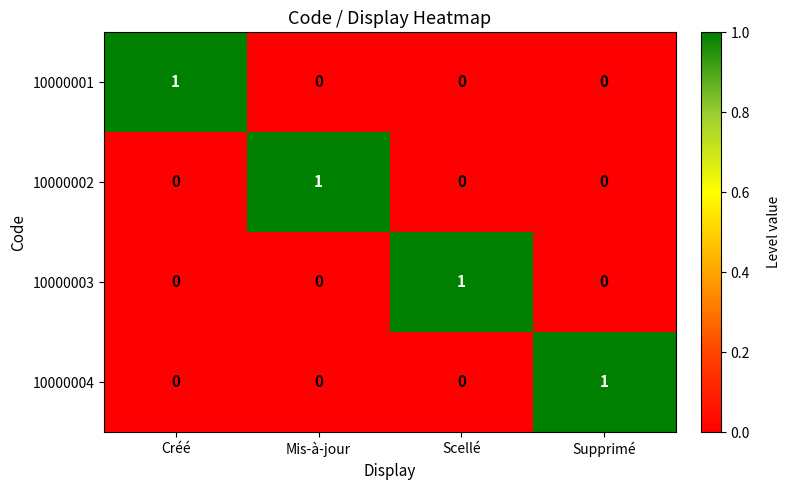

Reading left to right, transcribe all the data shown in this chart.

10000001: 1	0	0	0
10000002: 0	1	0	0
10000003: 0	0	1	0
10000004: 0	0	0	1